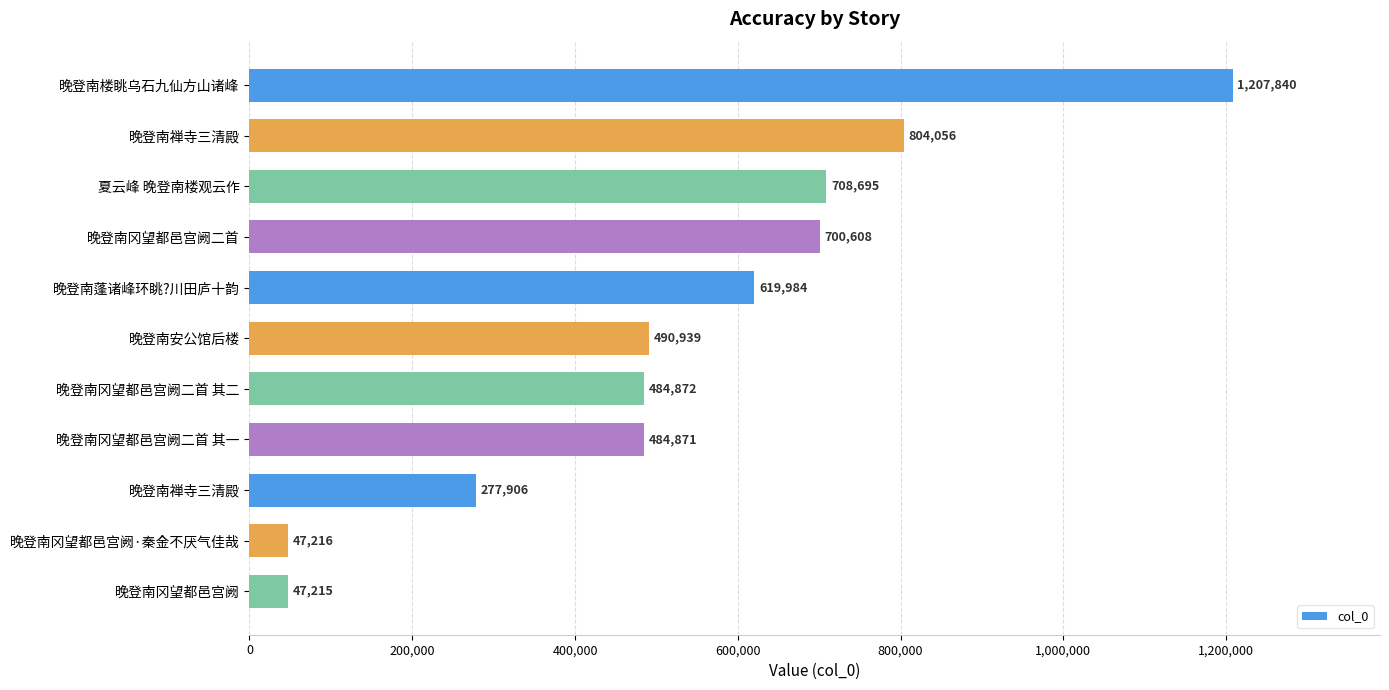

Does the chart contain any negative values?

No